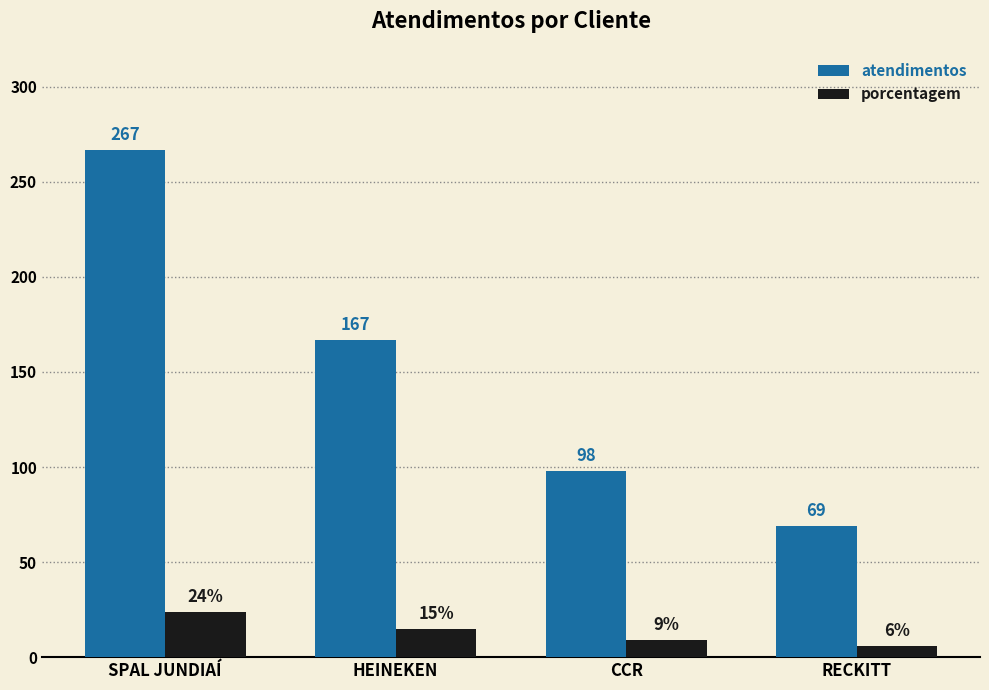

How many distinct data groups are displayed?

2